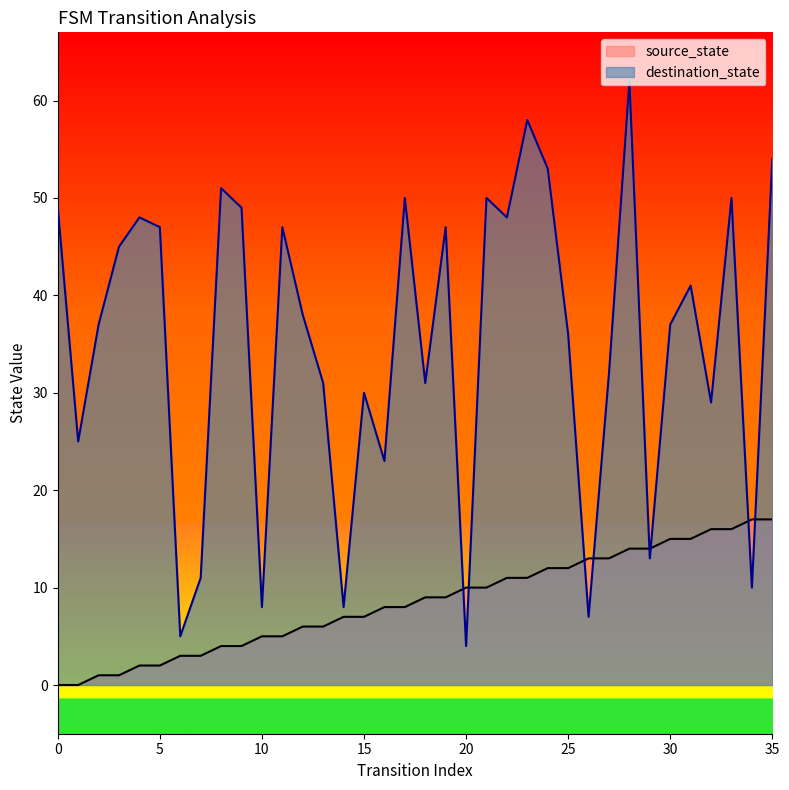

What is the value of the source_state point at the 14th from the left?

6